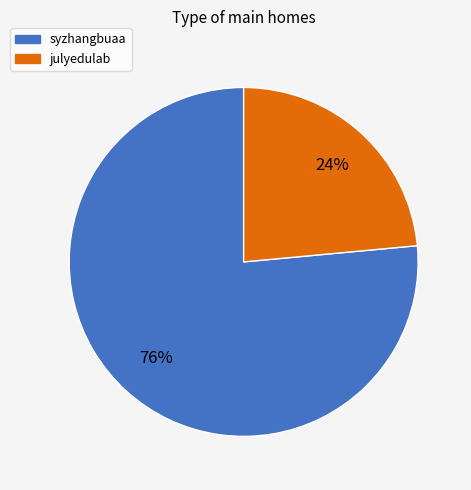

To the nearest percent, what percentage of the pie is syzhangbuaa?

76%